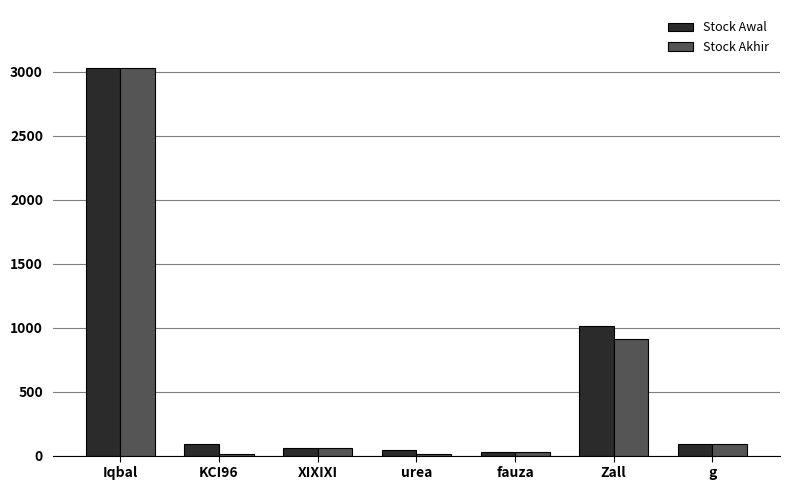

Which category has the highest value in the Stock Akhir series?

Iqbal